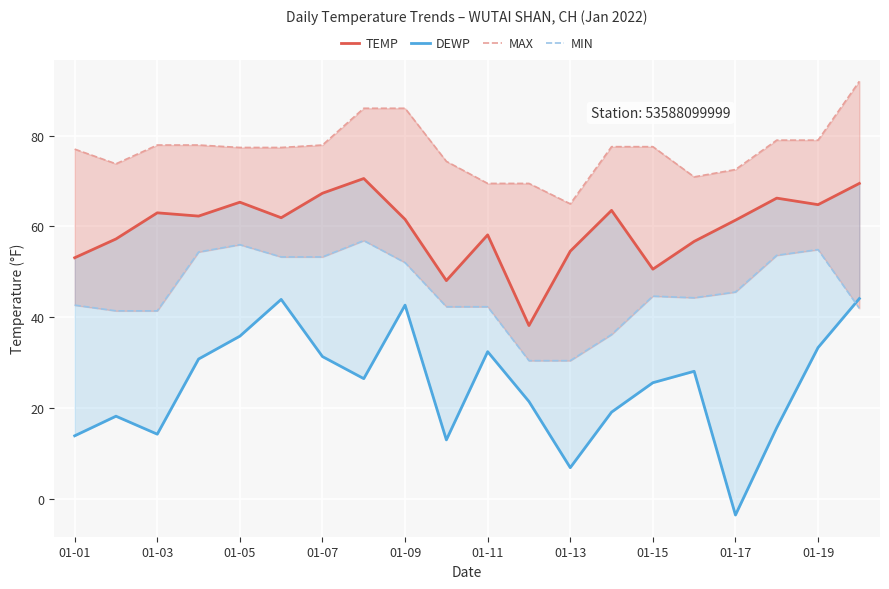

At which category is the sum across all series the highest?

19